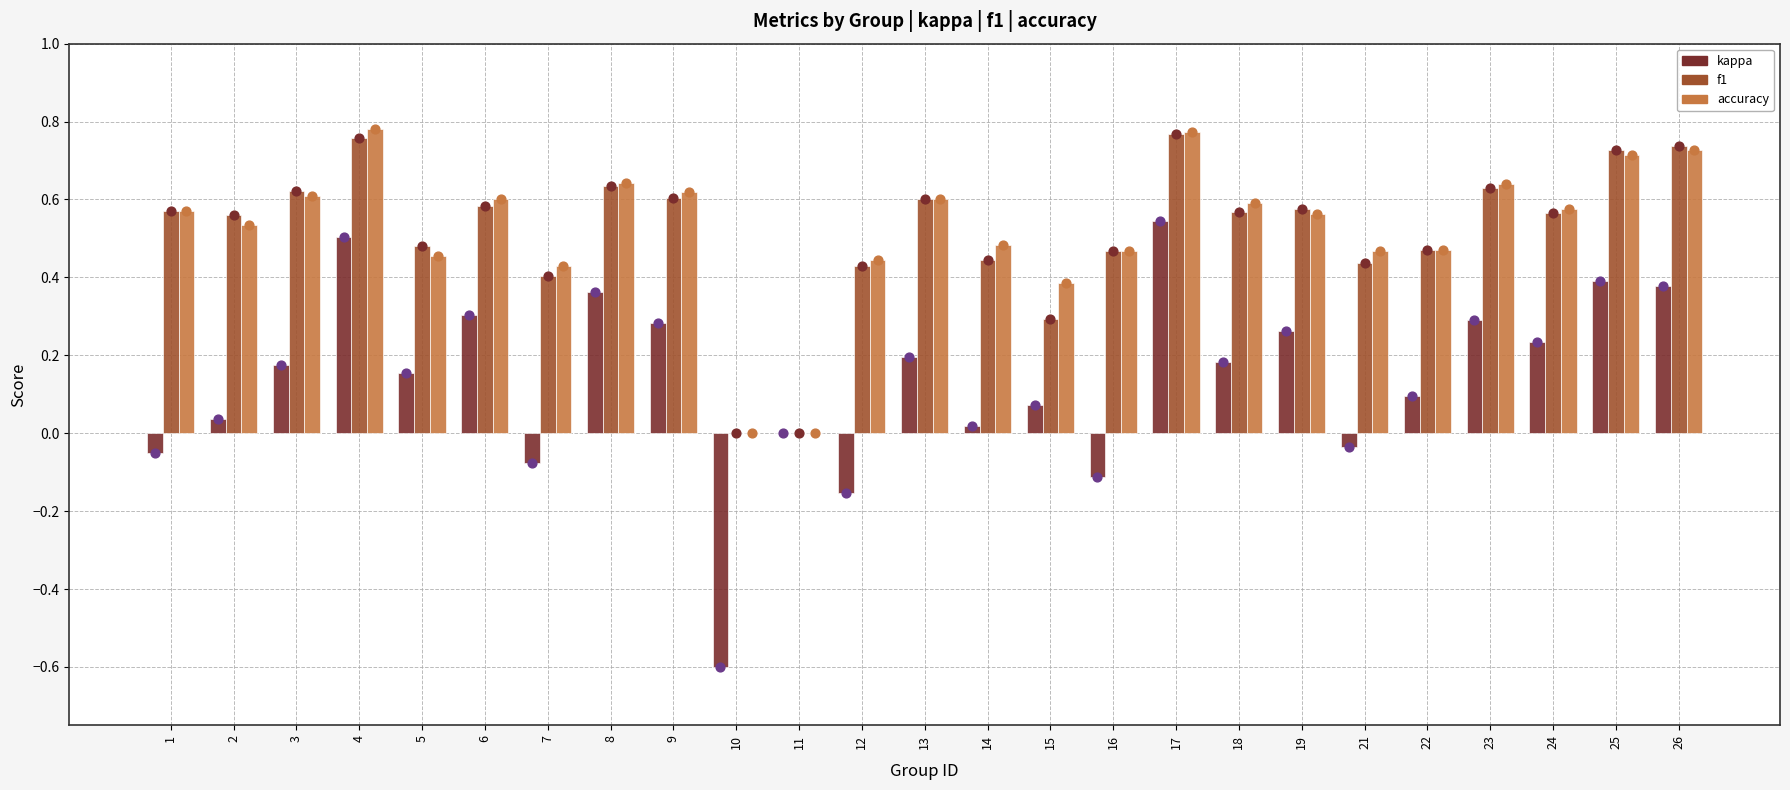

At how many categories does at least one series exceed 0?

23